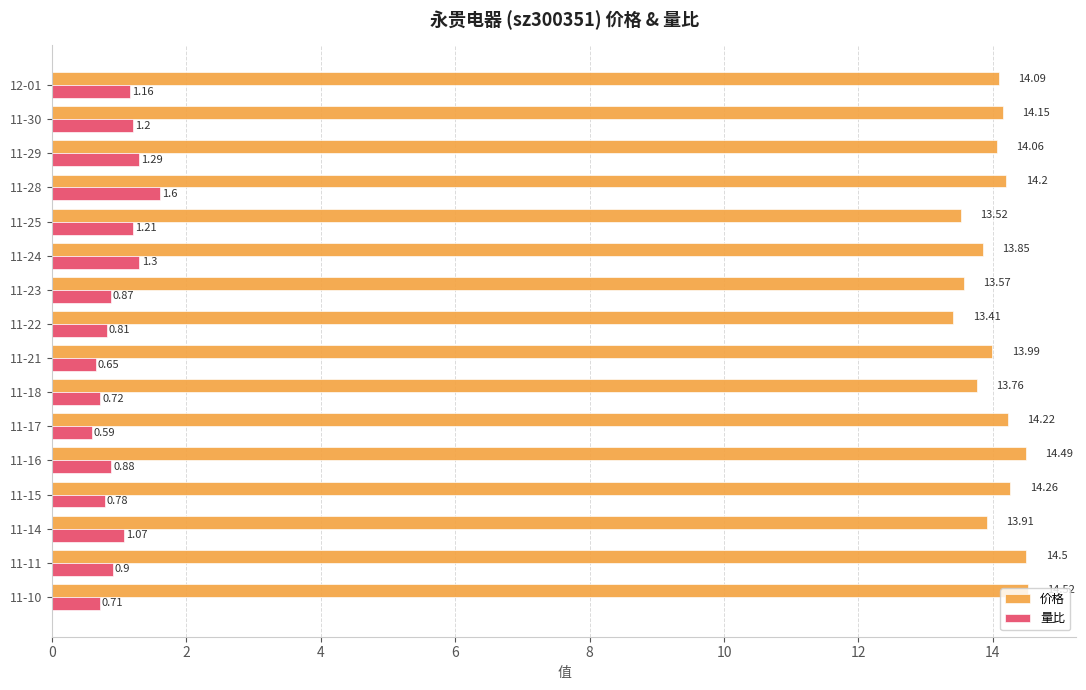

How many values in the 价格 series exceed 14?

9